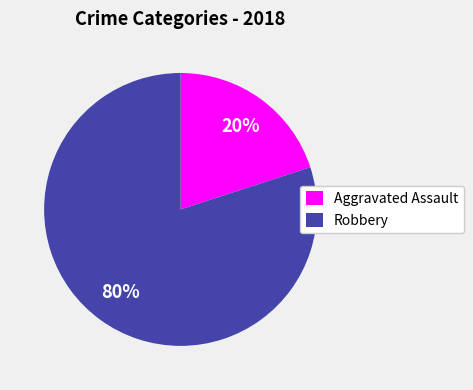

Count the number of slices in the pie.

2